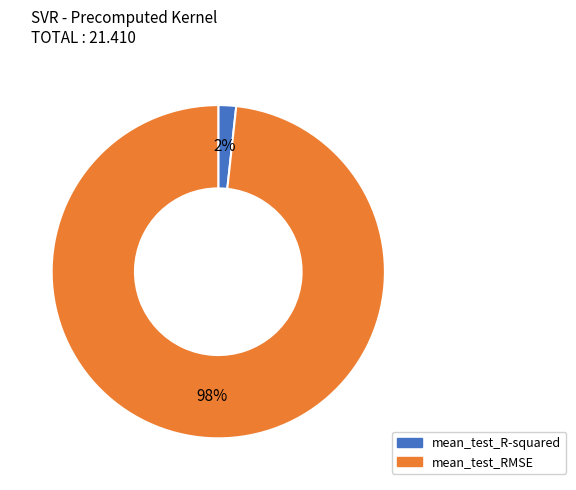

Is the sum of mean_test_R-squared and mean_test_RMSE greater than half?

Yes